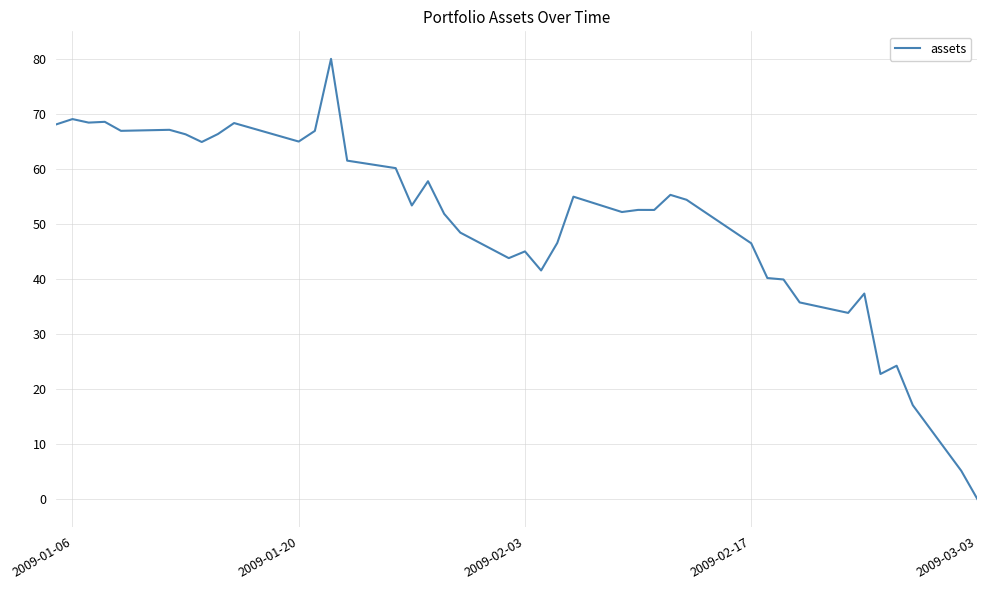

What is the greatest value displayed?

80.0